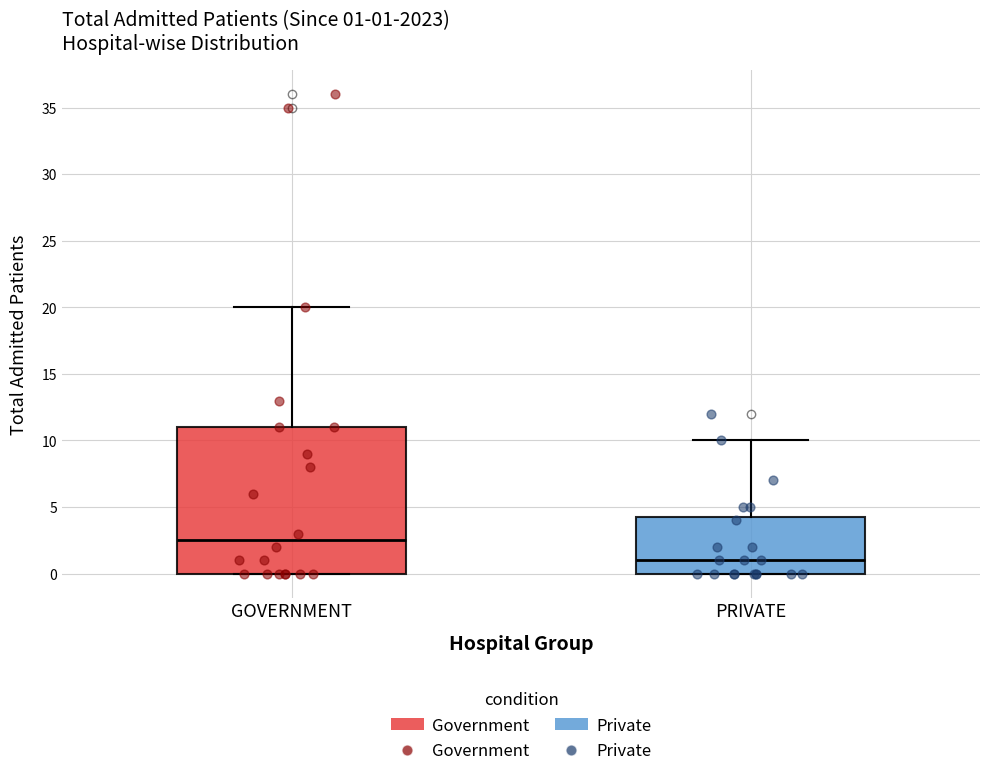

Comparing the boxes themselves (not the whiskers), which one is the tallest?

GOVERNMENT